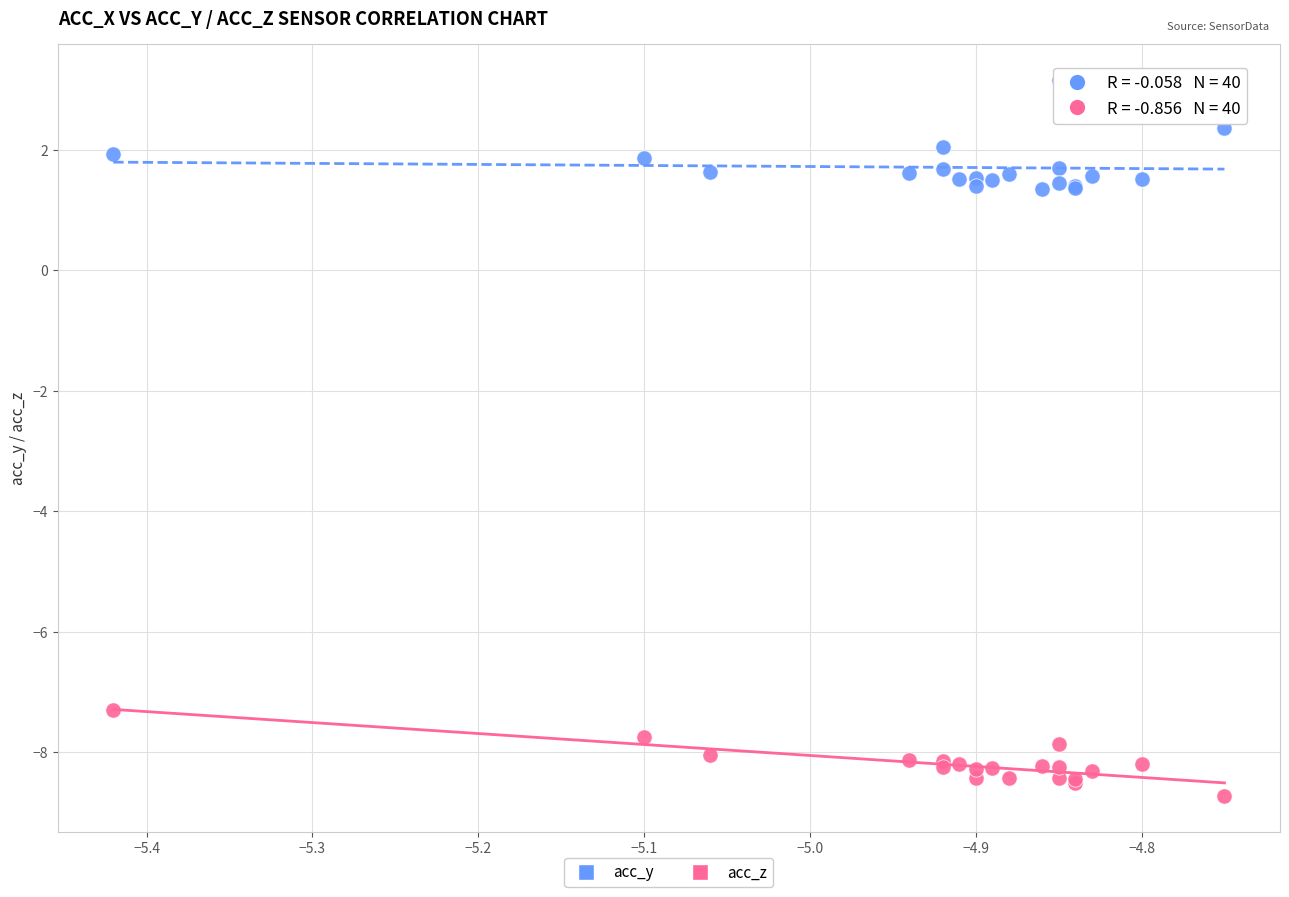

Which series reaches the minimum Y coordinate?

acc_z